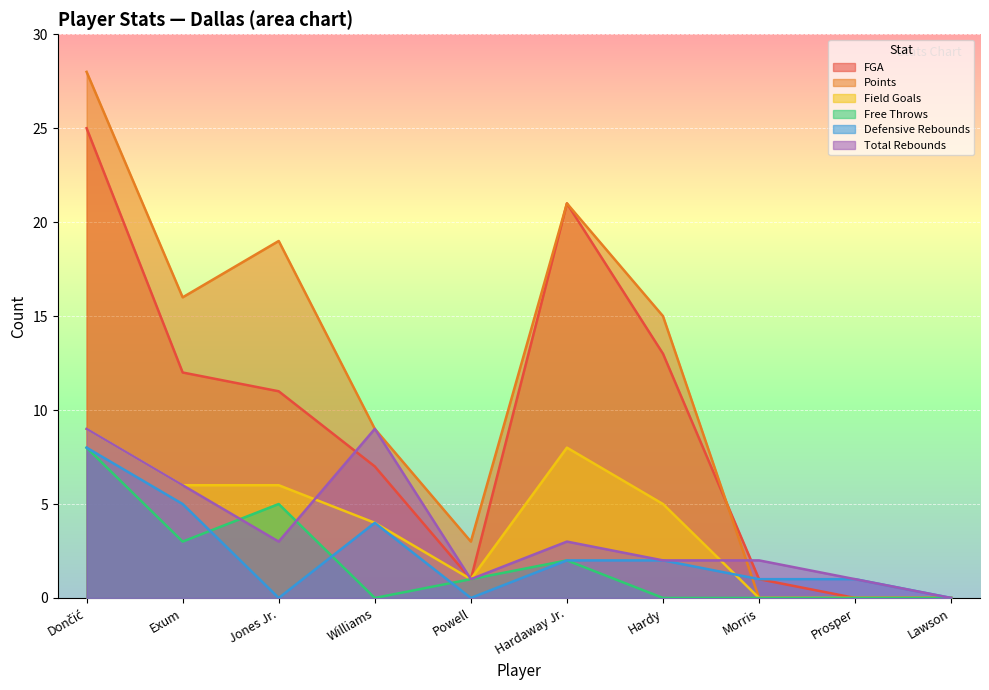

Which category has the lowest value in the Defensive Rebounds series?

Jones Jr.